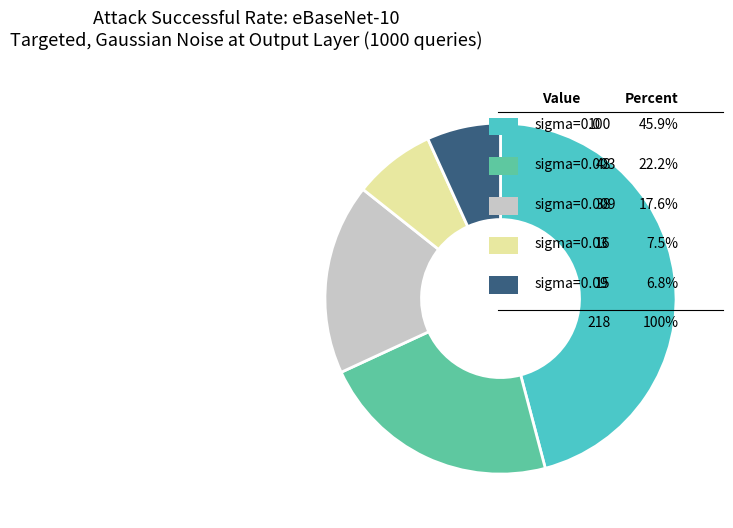

Does any single category account for the majority?

No